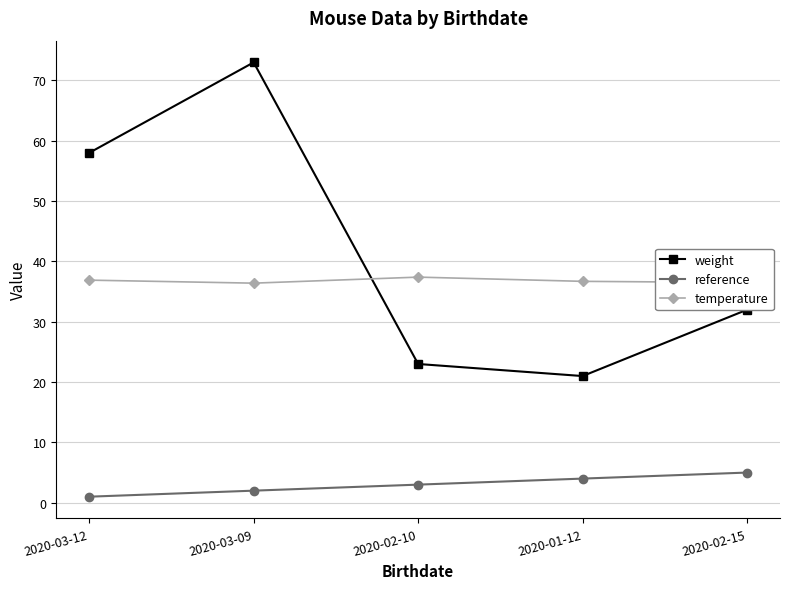

At which category does the chart reach its minimum across all series?

2020-03-12